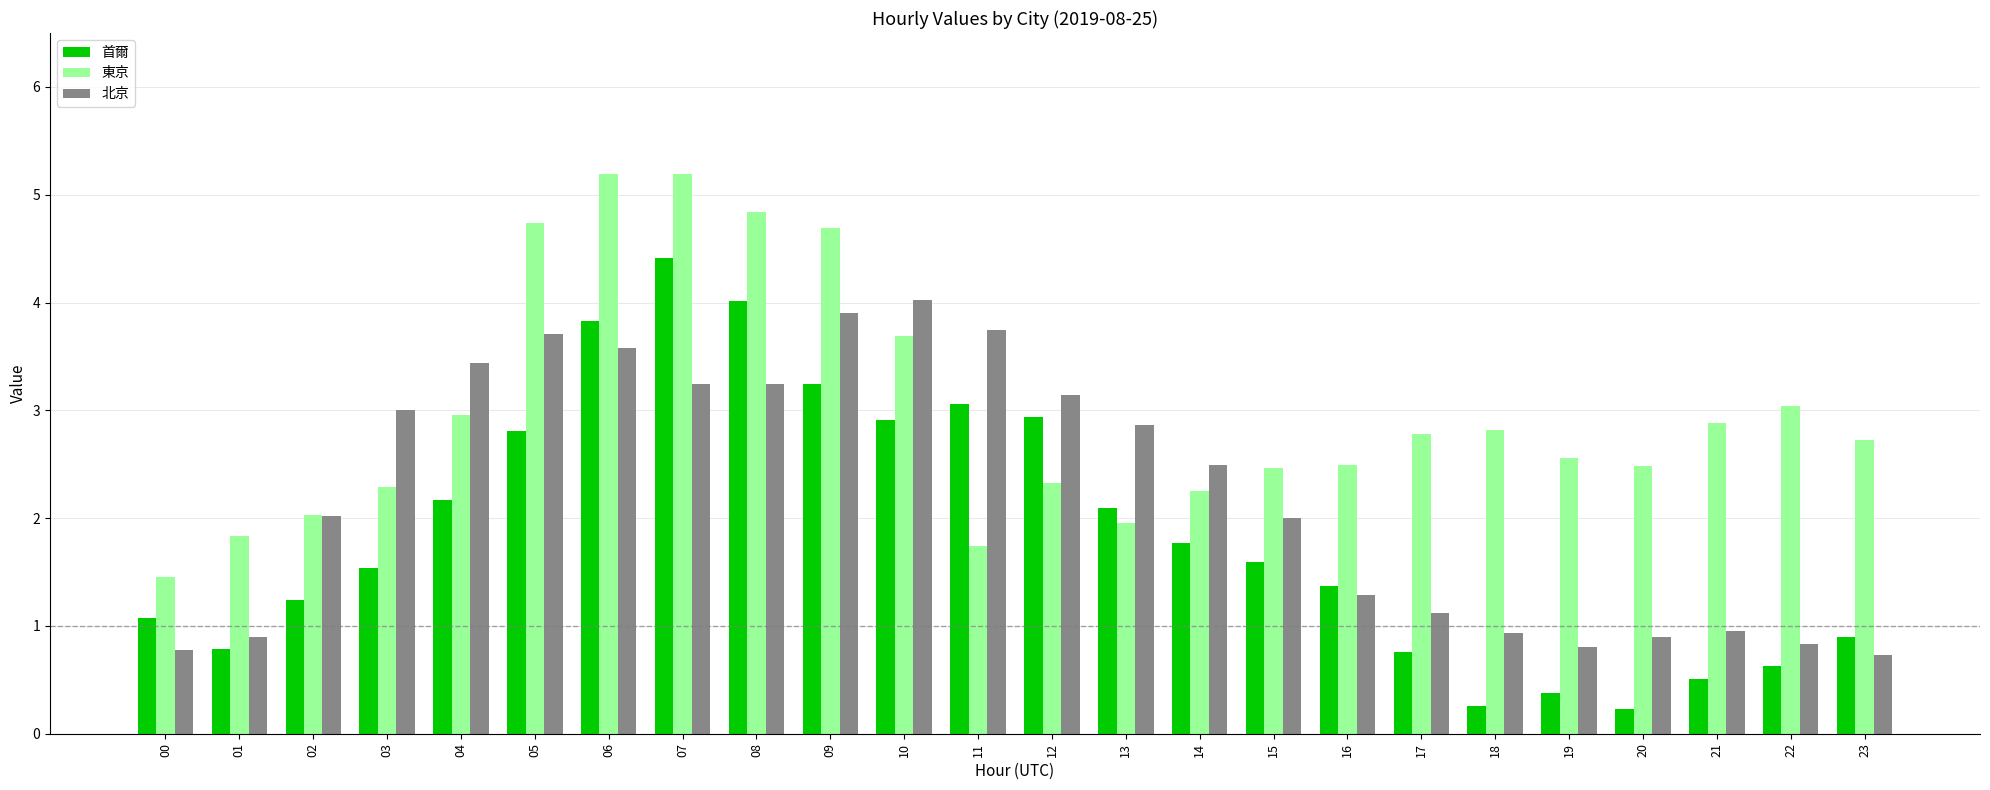

How many series are shown in this chart?

3